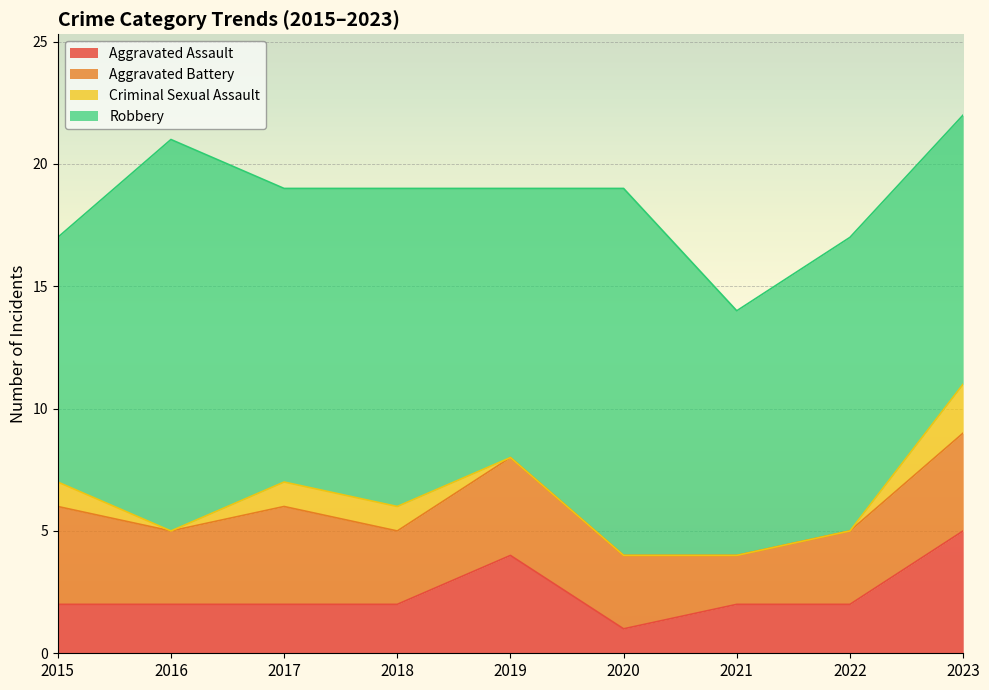

How many values in the Robbery series exceed 12?

3